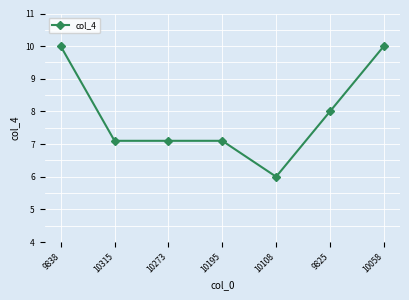

Reading right to left, transcribe all the data shown in this chart.

10.0	8.0	6.0	7.1	7.1	7.1	10.0